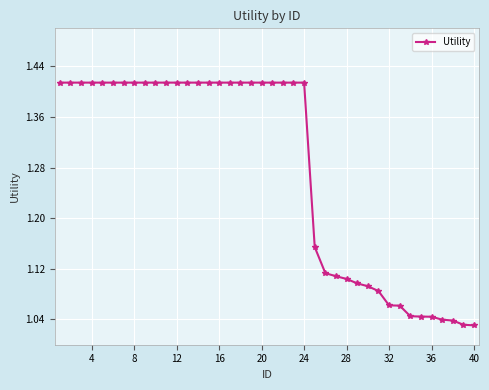

Does the chart have visible grid lines?

Yes